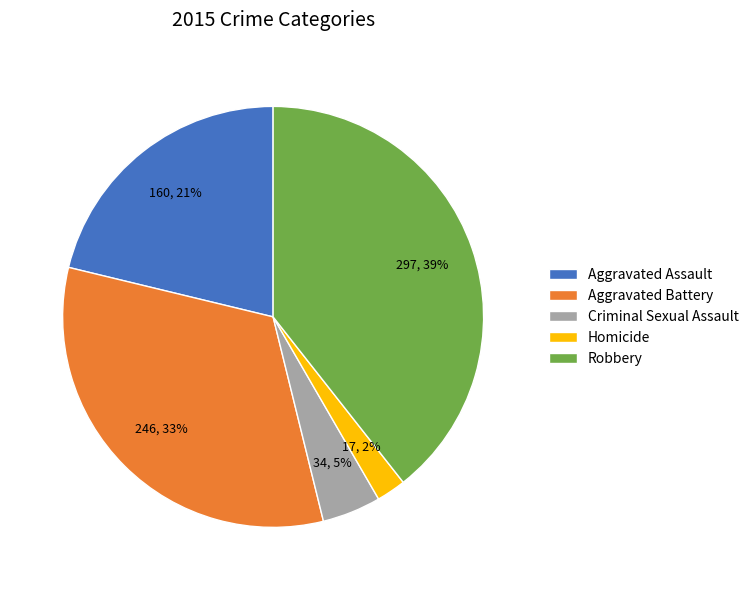

How many slices are in this pie chart?

5